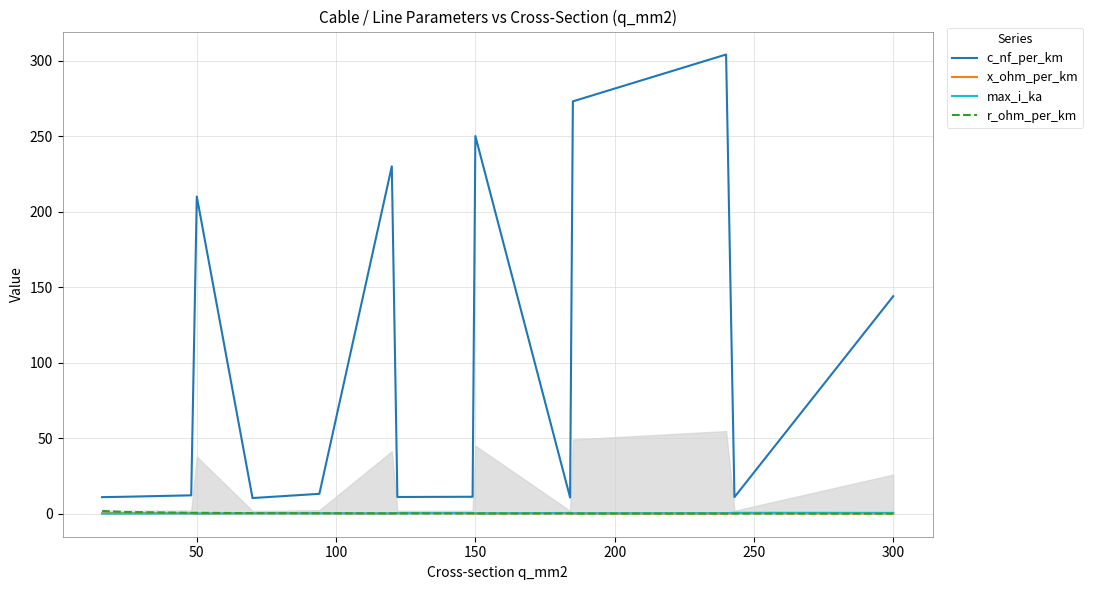

What is the smallest value displayed?

0.1